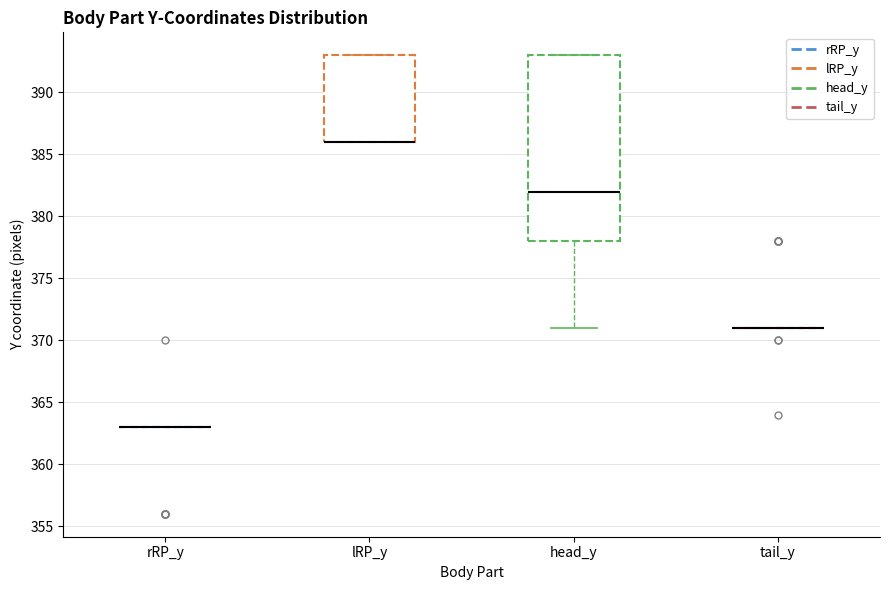

Reading left to right, read every box against the y-axis: the position of its median line, the range the box covers, and the ends of its whiskers. The values are not printed on the chart, so give them approximately, as read against the axis.

rRP_y: box collapsed to a line at 363, whiskers 363 to 363
lRP_y: median 386 (drawn on the box's lower edge), box 386 to 393, whiskers 386 to 393
head_y: median 382, box 378 to 393, whiskers 371 to 393
tail_y: box collapsed to a line at 371, whiskers 371 to 371